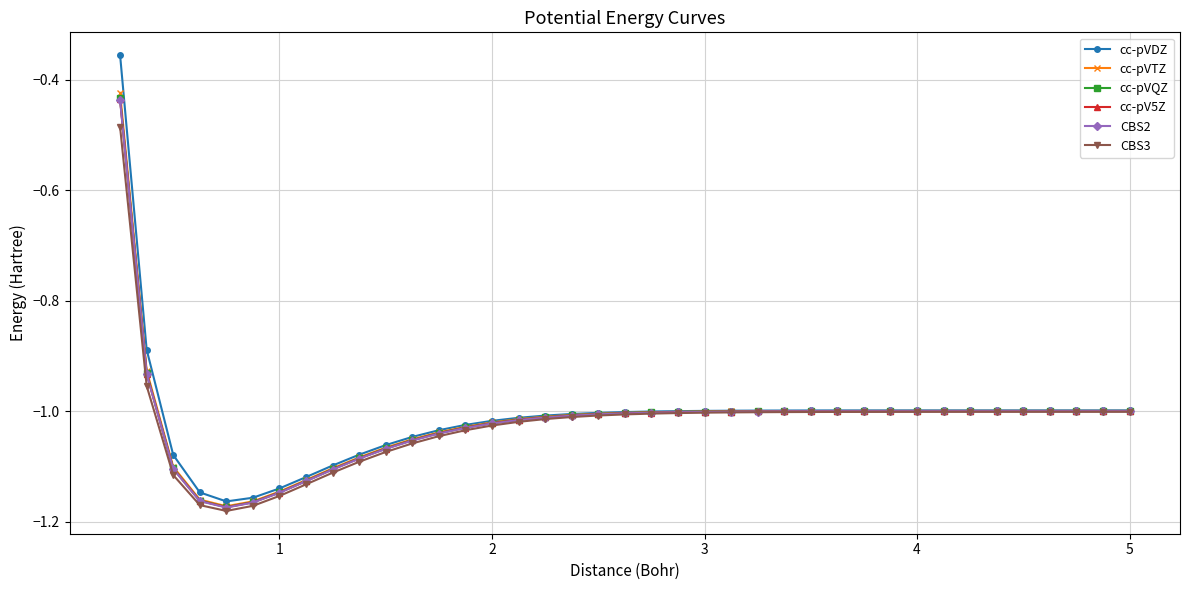

Which series has the widest spread of values?

cc-pVDZ